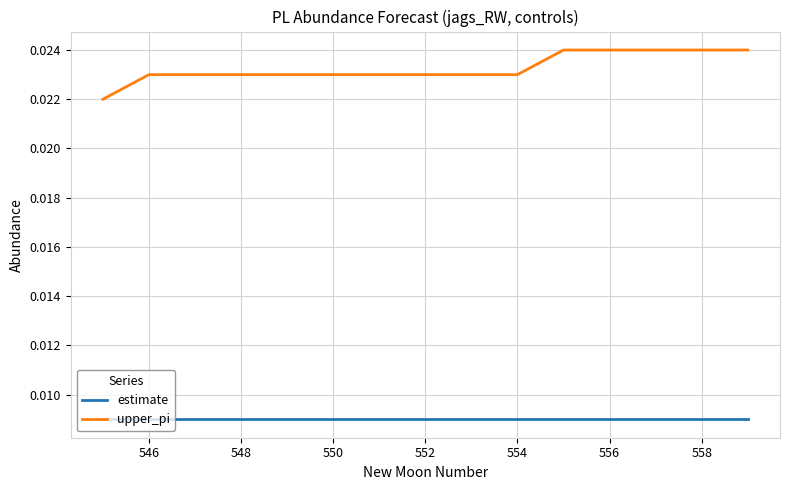

True or false: estimate and upper_pi cross at least once.

False